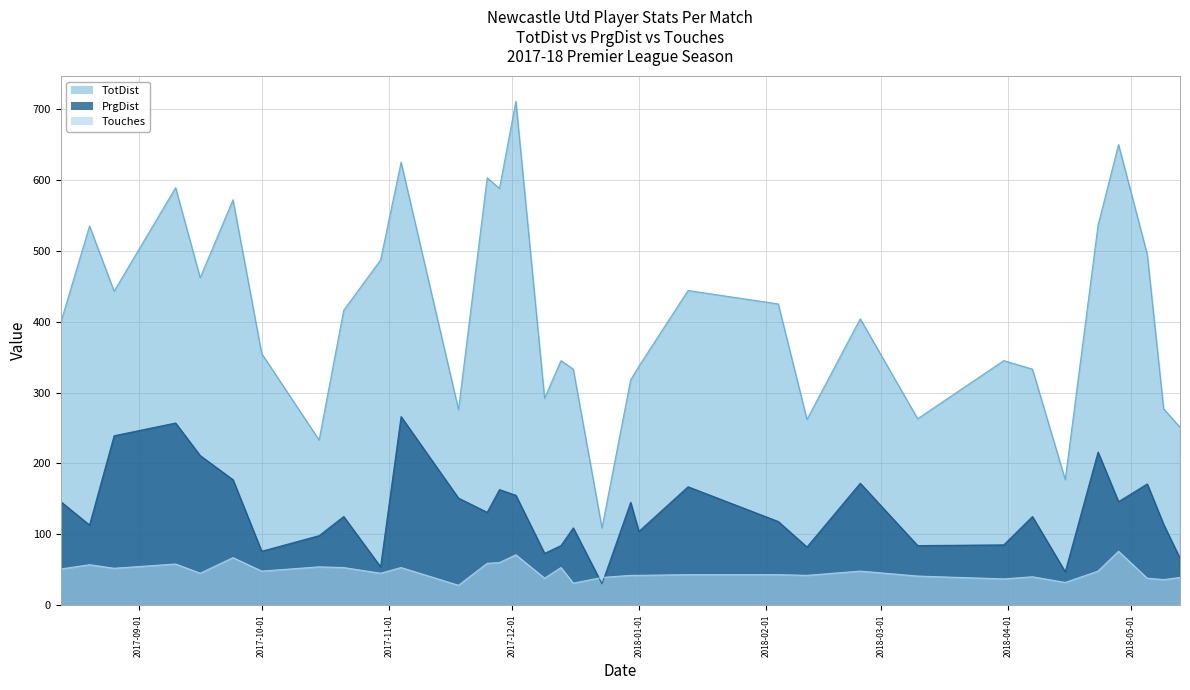

How many values in the Touches (line) series exceed 45?

16